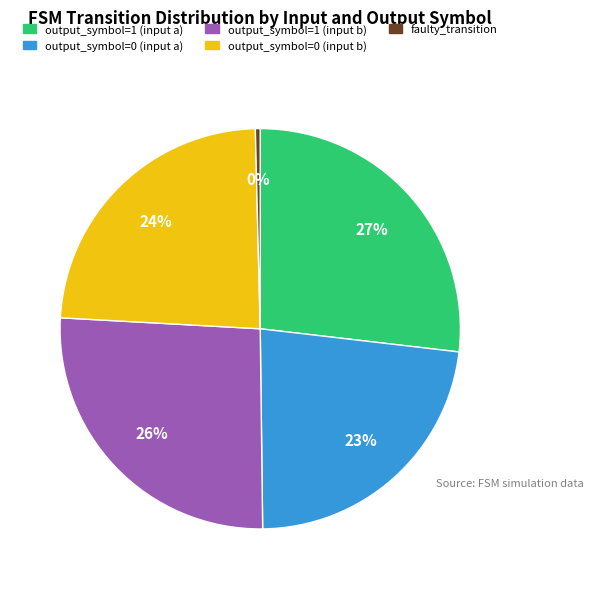

To the nearest percent, what is the difference between the faulty_transition and output_symbol=0 (input a) slice percentages?

23%